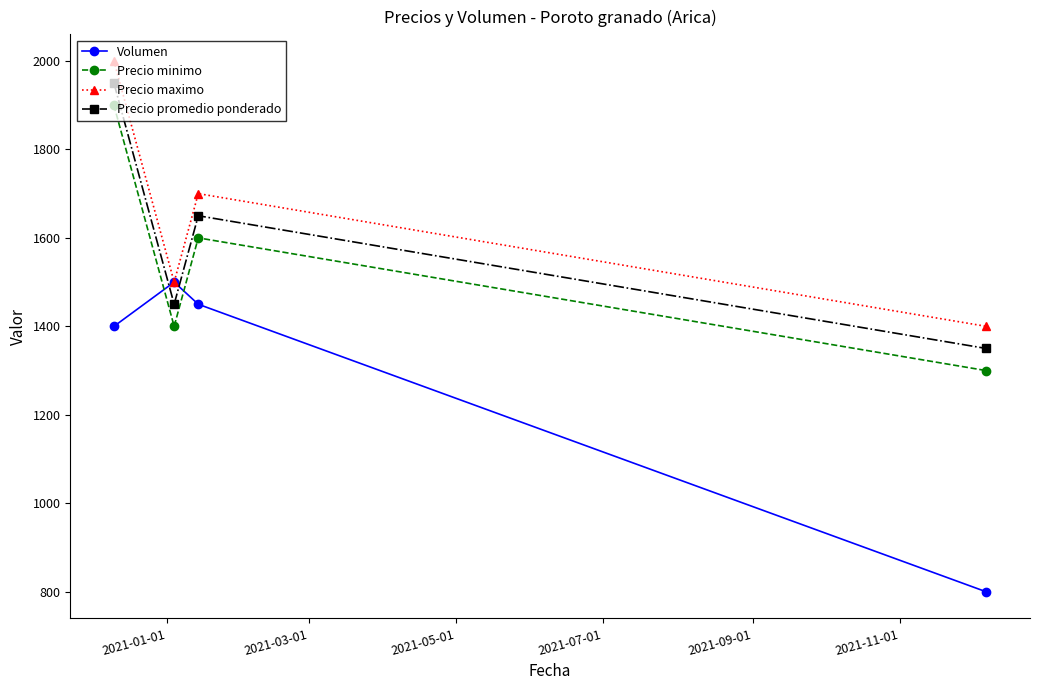

How many intersections are there between Volumen and Precio minimo?

2